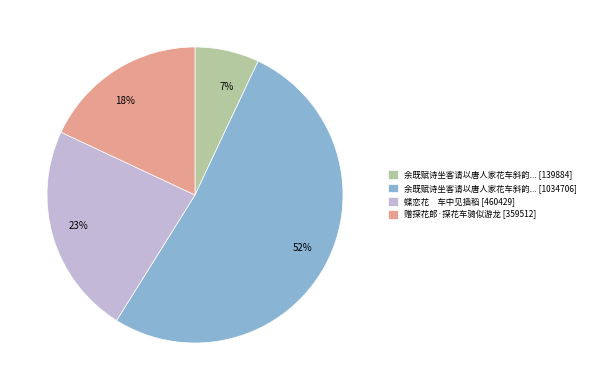

Which category accounts for the majority?

52%